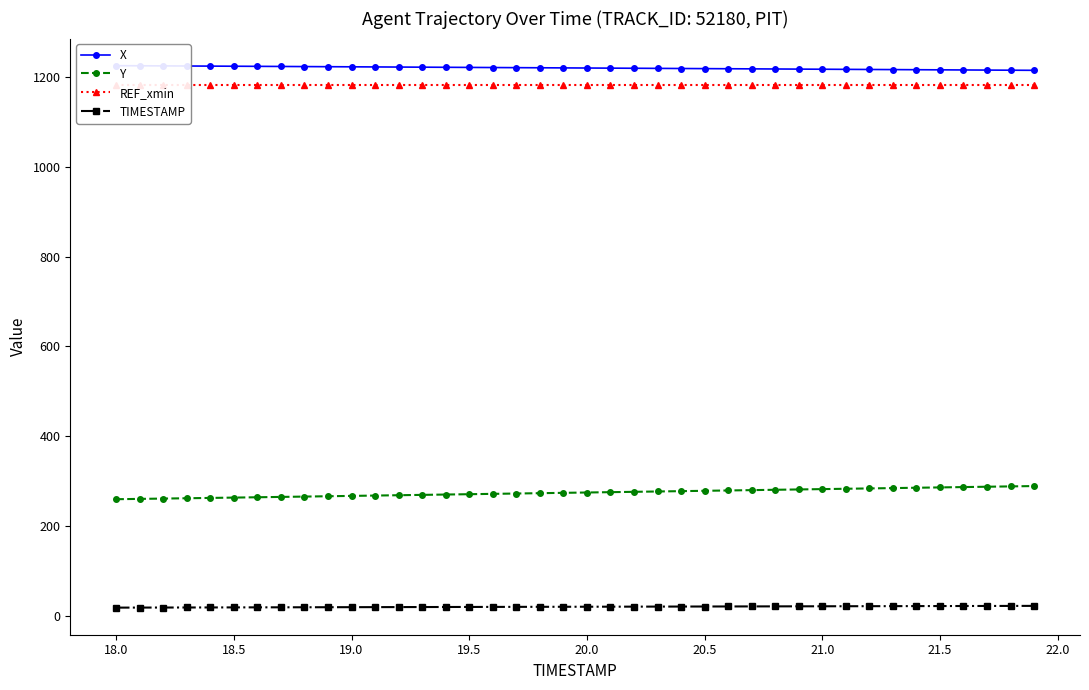

True or false: Y and TIMESTAMP cross at least once.

False